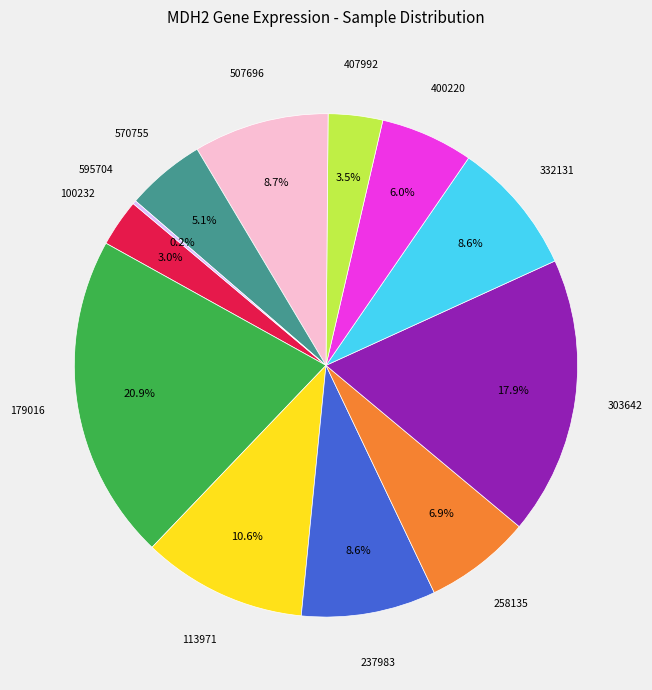

Is there any slice that represents more than half of the pie?

No